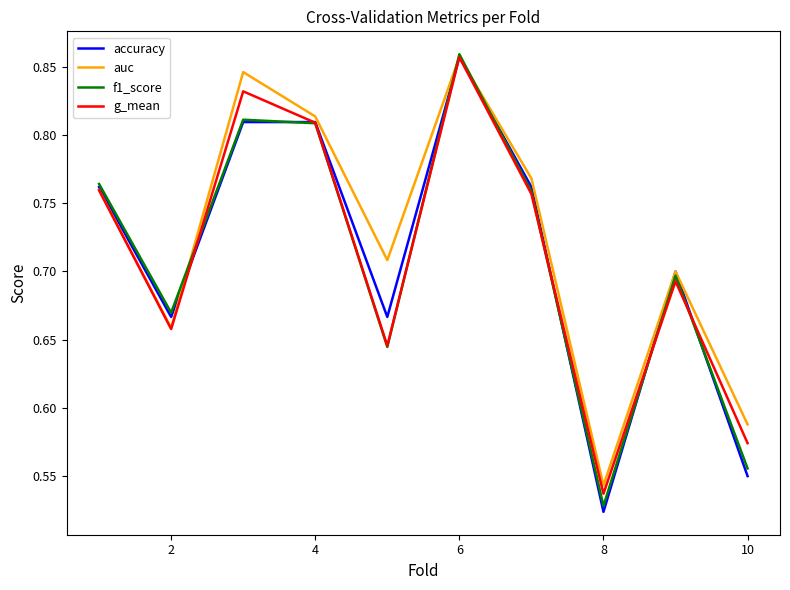

True or false: accuracy has more than 1 points higher than both neighbors.

True